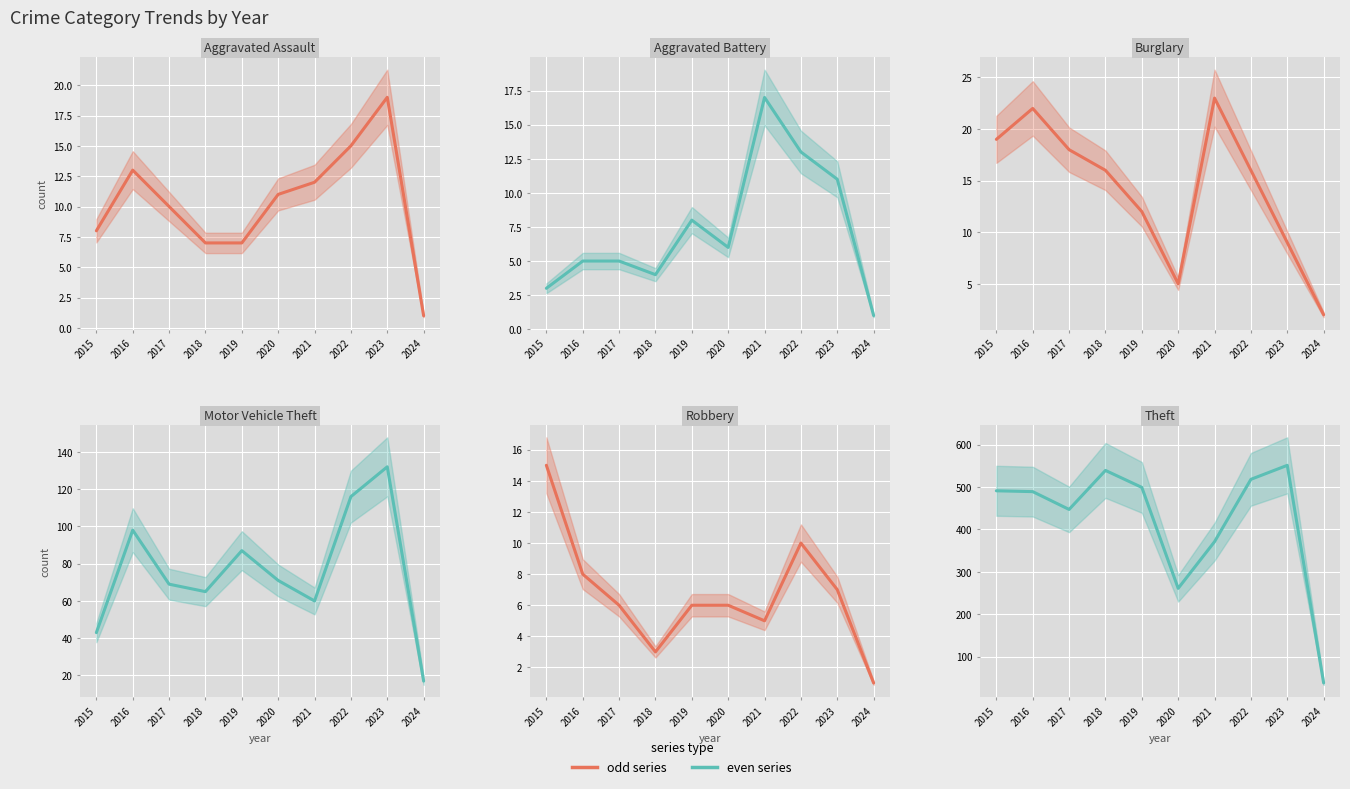

Rank the categories by Aggravated Assault value from highest to lowest.

2023, 2022, 2016, 2021, 2020, 2017, 2015, 2018, 2019, 2024